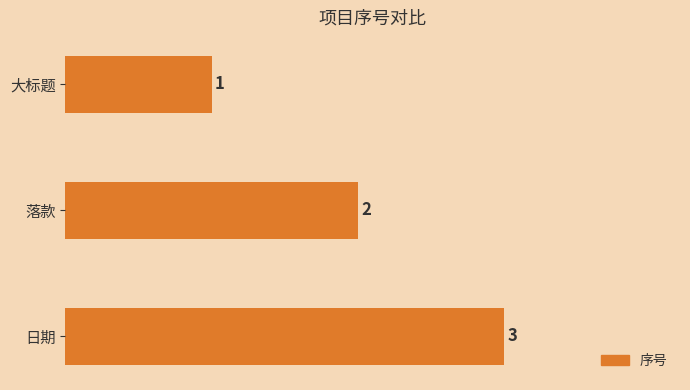

What is the label of the 1st bar from the bottom?

日期